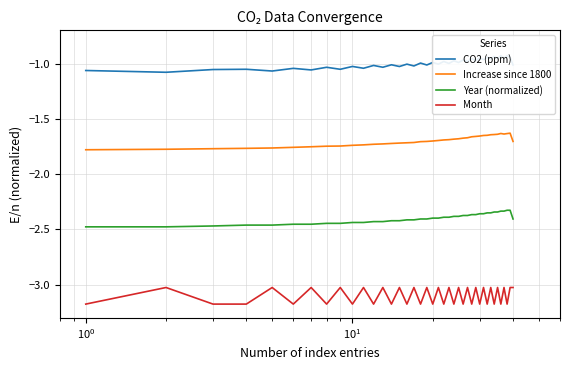

True or false: Increase since 1800 and Year (normalized) cross at least once.

False